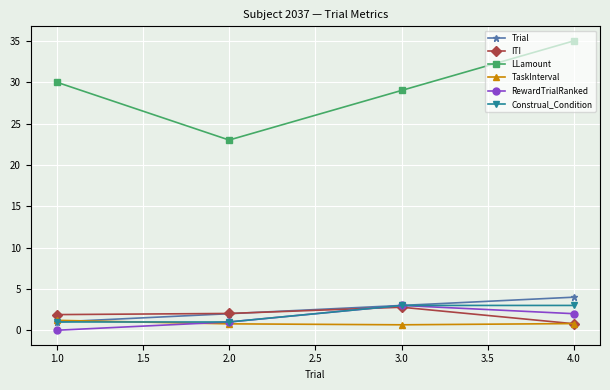

What is the average value of the Trial series?

2.5